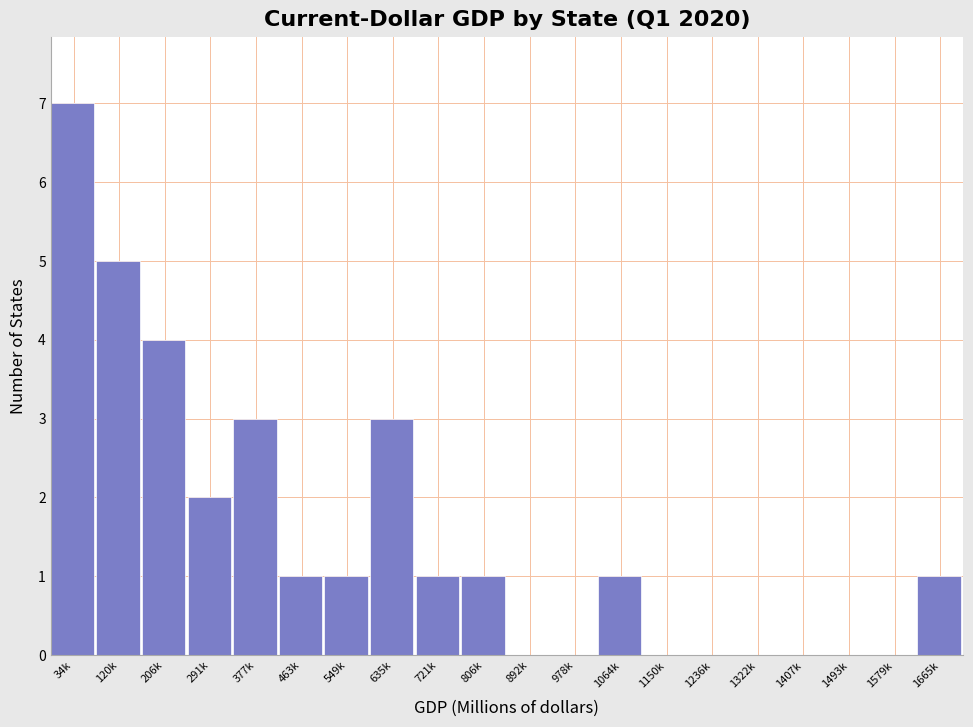

Reading right to left, extract all data points from this chart.

1665k=1	1579k=0	1493k=0	1407k=0	1322k=0	1236k=0	1150k=0	1064k=1	978k=0	892k=0	806k=1	721k=1	635k=3	549k=1	463k=1	377k=3	291k=2	206k=4	120k=5	34k=7